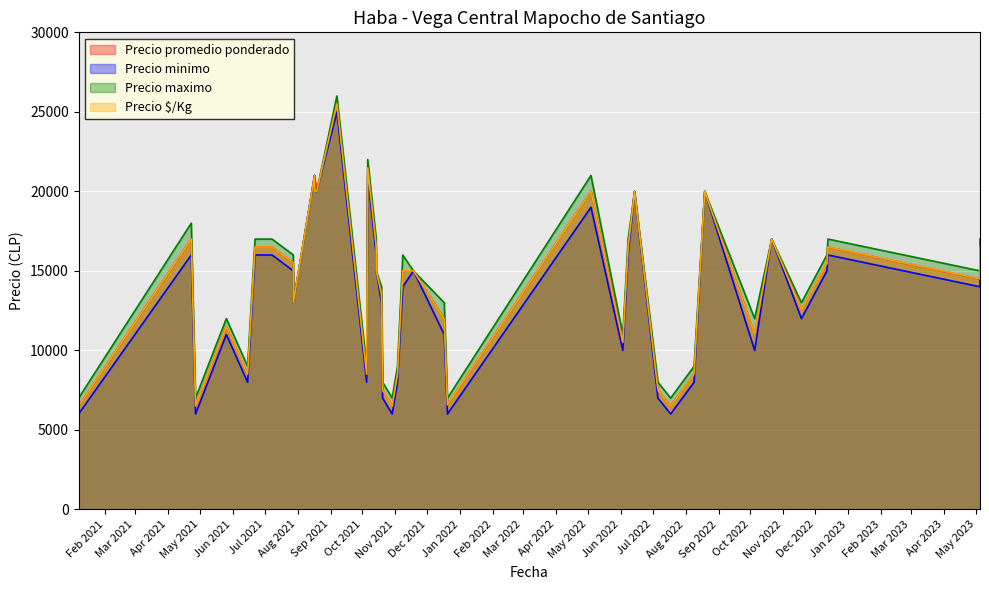

Reading right to left, extract all data points from this chart.

Precio promedio ponderado: 2023-05-05=16500	2023-05-05=14488	2022-12-13=16494	2022-12-12=15480	2022-11-18=12556	2022-10-21=17000	2022-10-05=11000	2022-08-19=20000	2022-08-09=8533	2022-07-18=6512	2022-07-06=7492	2022-06-14=20000	2022-06-08=16500	2022-06-03=10500	2022-05-04=20000	2021-12-20=6575	2021-12-17=11987	2021-11-18=15000	2021-11-08=15000	2021-11-03=8500	2021-10-29=6506	2021-10-20=7500	2021-10-19=13504	2021-10-14=15000	2021-10-14=16500	2021-10-06=21487	2021-10-05=8506	2021-09-07=25500	2021-08-19=20000	2021-08-17=21000	2021-08-17=21000	2021-07-28=13000	2021-07-28=15500	2021-07-08=16500	2021-06-22=16500	2021-06-15=8500	2021-05-26=11500	2021-04-27=6500	2021-04-23=17000	2021-01-07=6500
Precio minimo: 2023-05-05=16000	2023-05-05=14000	2022-12-13=16000	2022-12-12=15000	2022-11-18=12000	2022-10-21=17000	2022-10-05=10000	2022-08-19=20000	2022-08-09=8000	2022-07-18=6000	2022-07-06=7000	2022-06-14=20000	2022-06-08=16000	2022-06-03=10000	2022-05-04=19000	2021-12-20=6000	2021-12-17=11000	2021-11-18=15000	2021-11-08=14000	2021-11-03=8000	2021-10-29=6000	2021-10-20=7000	2021-10-19=13000	2021-10-14=15000	2021-10-14=16000	2021-10-06=21000	2021-10-05=8000	2021-09-07=25000	2021-08-19=20000	2021-08-17=20000	2021-08-17=21000	2021-07-28=13000	2021-07-28=15000	2021-07-08=16000	2021-06-22=16000	2021-06-15=8000	2021-05-26=11000	2021-04-27=6000	2021-04-23=16000	2021-01-07=6000
Precio maximo: 2023-05-05=17000	2023-05-05=15000	2022-12-13=17000	2022-12-12=16000	2022-11-18=13000	2022-10-21=17000	2022-10-05=12000	2022-08-19=20000	2022-08-09=9000	2022-07-18=7000	2022-07-06=8000	2022-06-14=20000	2022-06-08=17000	2022-06-03=11000	2022-05-04=21000	2021-12-20=7000	2021-12-17=13000	2021-11-18=15000	2021-11-08=16000	2021-11-03=9000	2021-10-29=7000	2021-10-20=8000	2021-10-19=14000	2021-10-14=15000	2021-10-14=17000	2021-10-06=22000	2021-10-05=9000	2021-09-07=26000	2021-08-19=20000	2021-08-17=20000	2021-08-17=21000	2021-07-28=13000	2021-07-28=16000	2021-07-08=17000	2021-06-22=17000	2021-06-15=9000	2021-05-26=12000	2021-04-27=7000	2021-04-23=18000	2021-01-07=7000
Precio SKg: 2023-05-05=16500	2023-05-05=14500	2022-12-13=16500	2022-12-12=15475	2022-11-18=12550	2022-10-21=17000	2022-10-05=11000	2022-08-19=20000	2022-08-09=8525	2022-07-18=6500	2022-07-06=7500	2022-06-14=20000	2022-06-08=16500	2022-06-03=10500	2022-05-04=20000	2021-12-20=6575	2021-12-17=11975	2021-11-18=15000	2021-11-08=15000	2021-11-03=8500	2021-10-29=6500	2021-10-20=7500	2021-10-19=13500	2021-10-14=15000	2021-10-14=16500	2021-10-06=21475	2021-10-05=8500	2021-09-07=25500	2021-08-19=20000	2021-08-17=20000	2021-08-17=21000	2021-07-28=13000	2021-07-28=15500	2021-07-08=16500	2021-06-22=16500	2021-06-15=8500	2021-05-26=11500	2021-04-27=6500	2021-04-23=17000	2021-01-07=6500